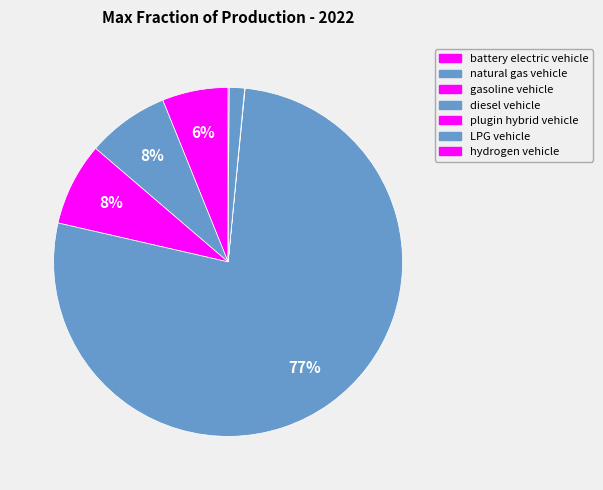

What is the majority slice?

diesel vehicle